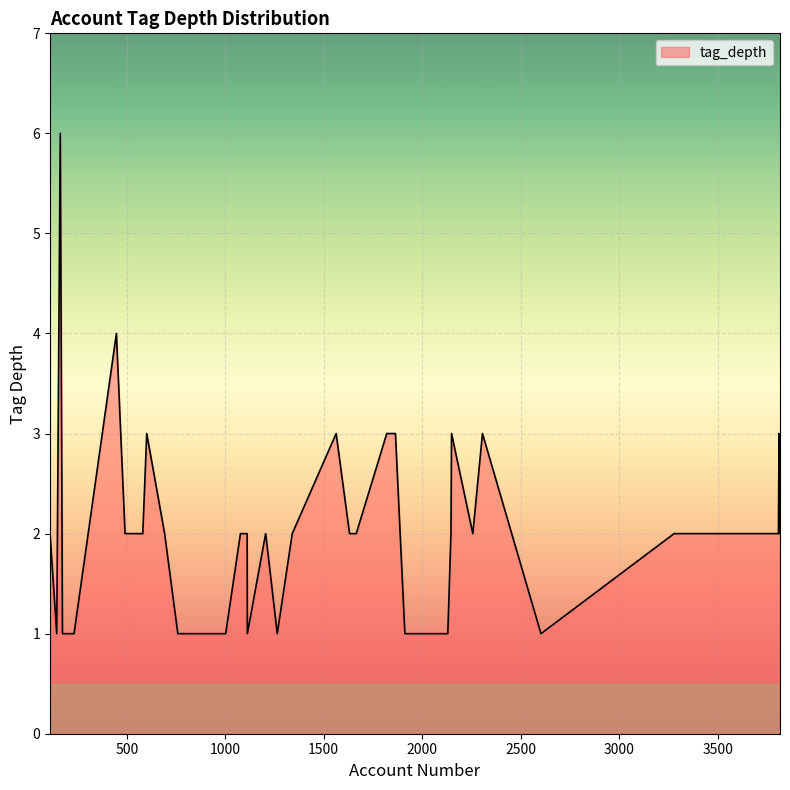

What is the maximum value shown in the chart?

6